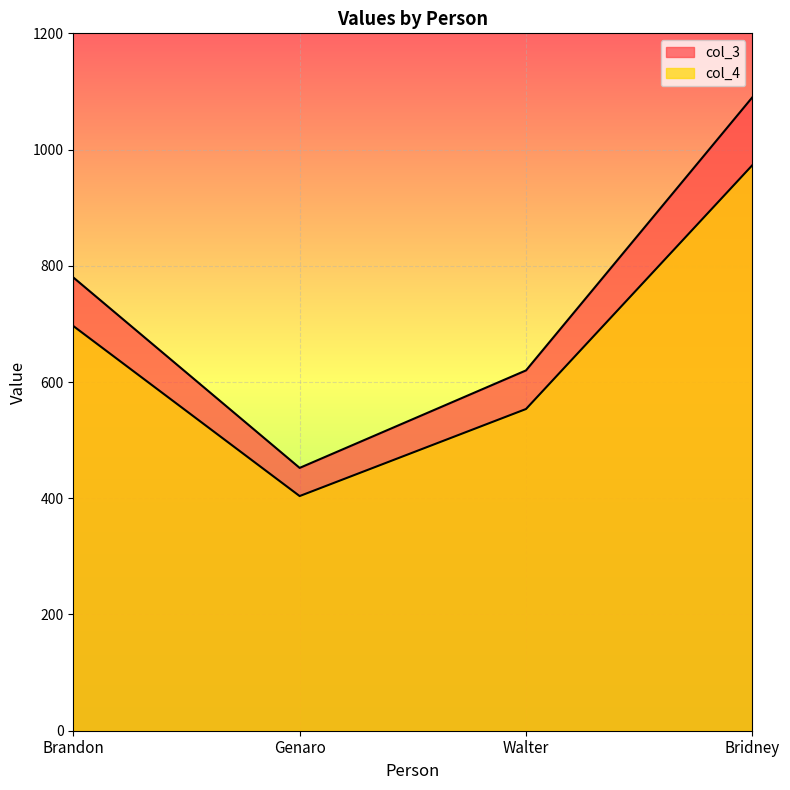

The value of col_3 at Brandon is 780.0. True or false?

True